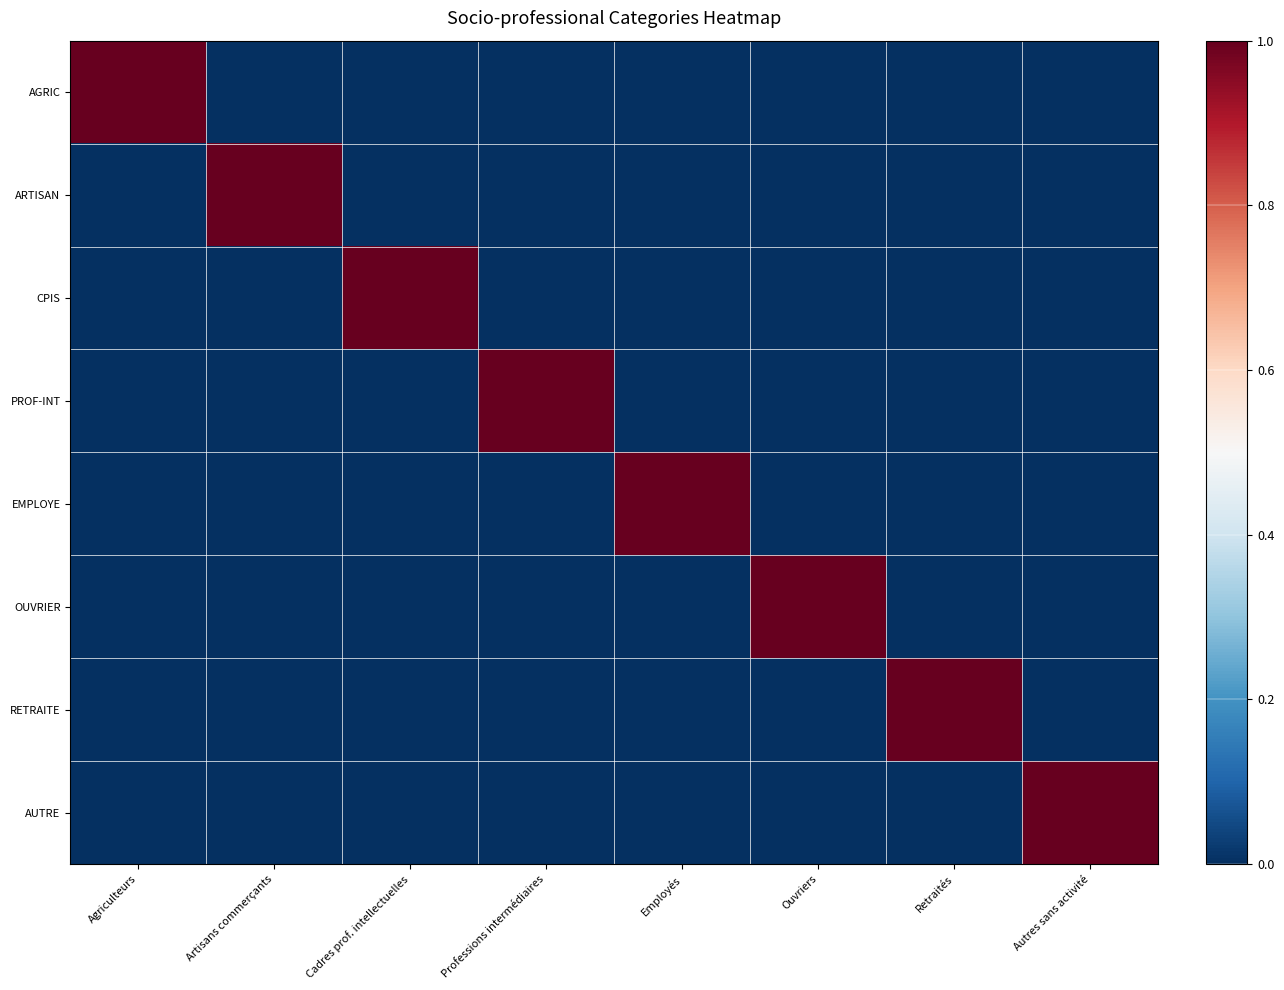

Which series has the largest total across all categories?

AGRIC